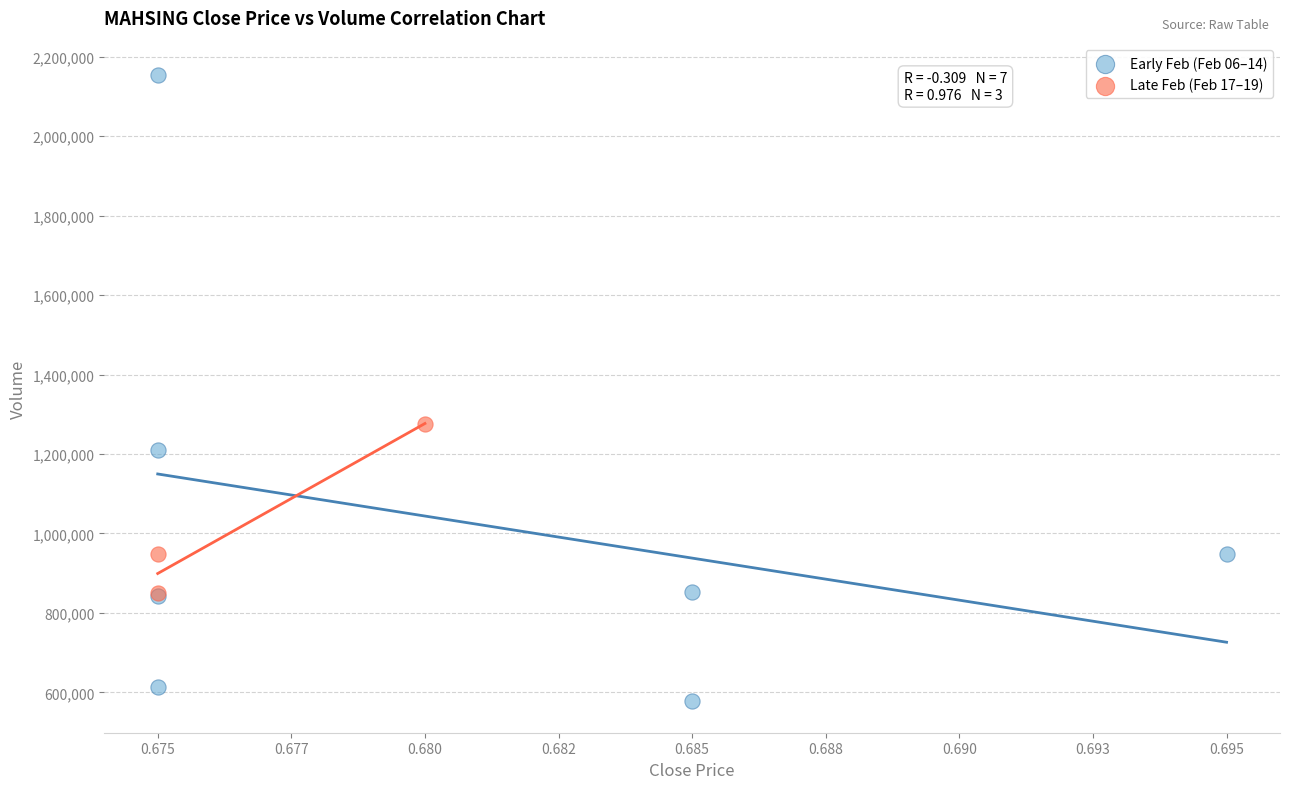

Which series has the widest spread of Y values?

Early Feb (Feb 06–14)